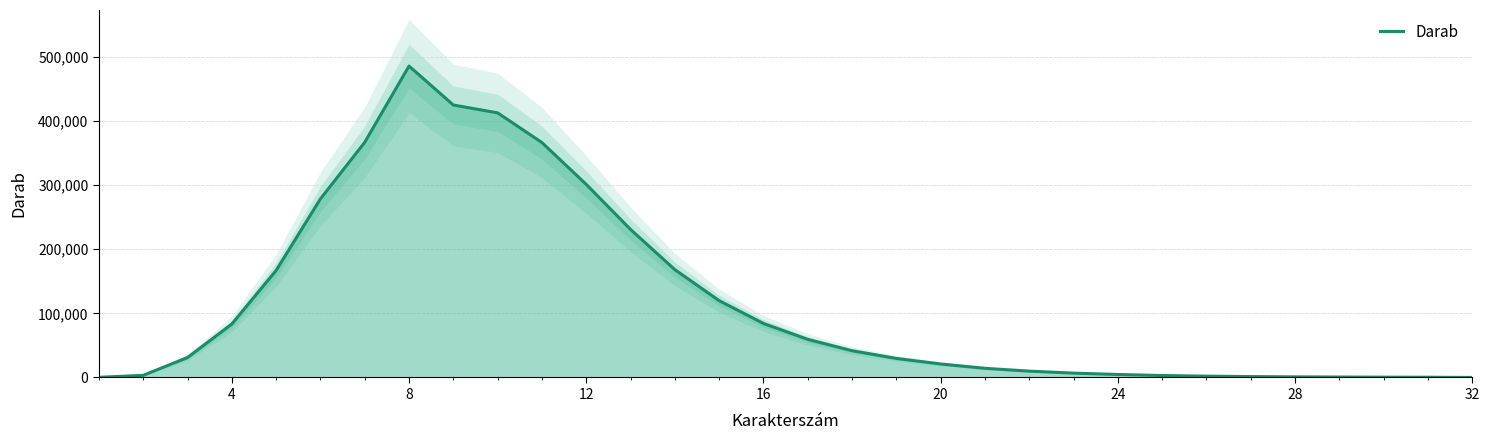

Does the chart display data point markers on the line(s)?

No